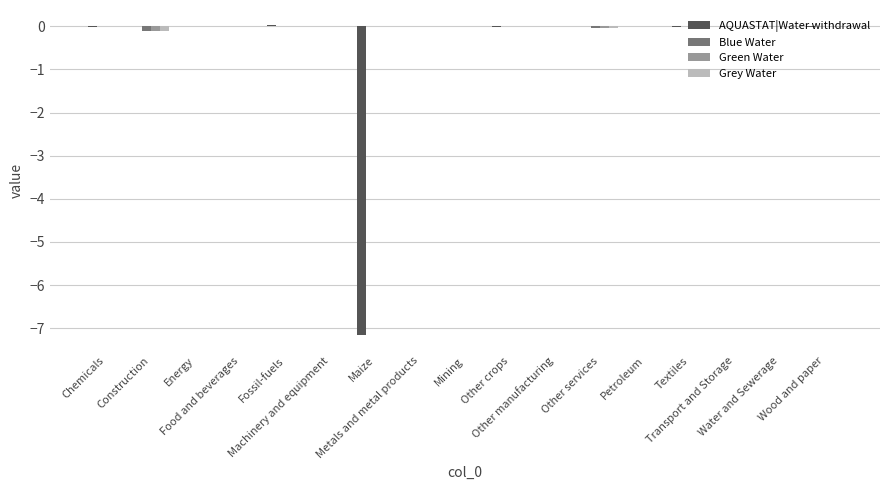

Are the bars horizontal?

No